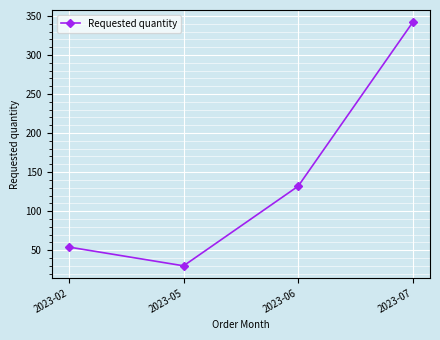

At which label is the value closest to 186?

2023-06